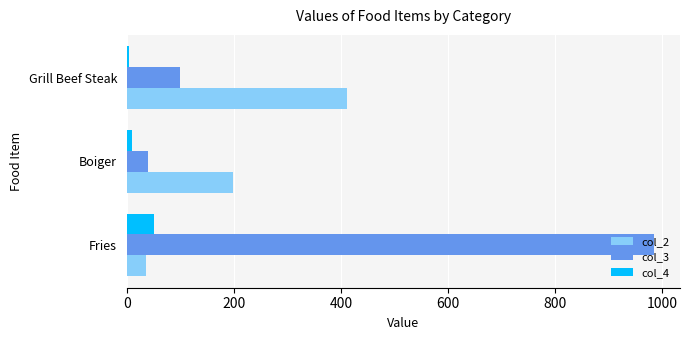

List the labels in order of col_2 value, largest first.

Grill Beef Steak, Boiger, Fries